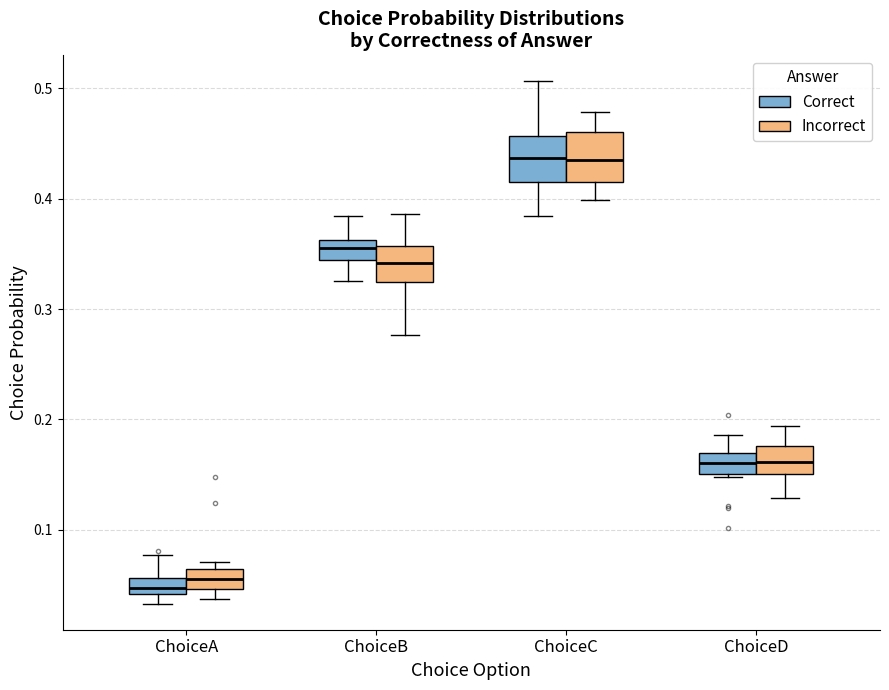

Where is the lower edge of the box for ChoiceA (Incorrect) on the y-axis? The values are not printed on the chart, so give them approximately, as read against the axis.

0.05